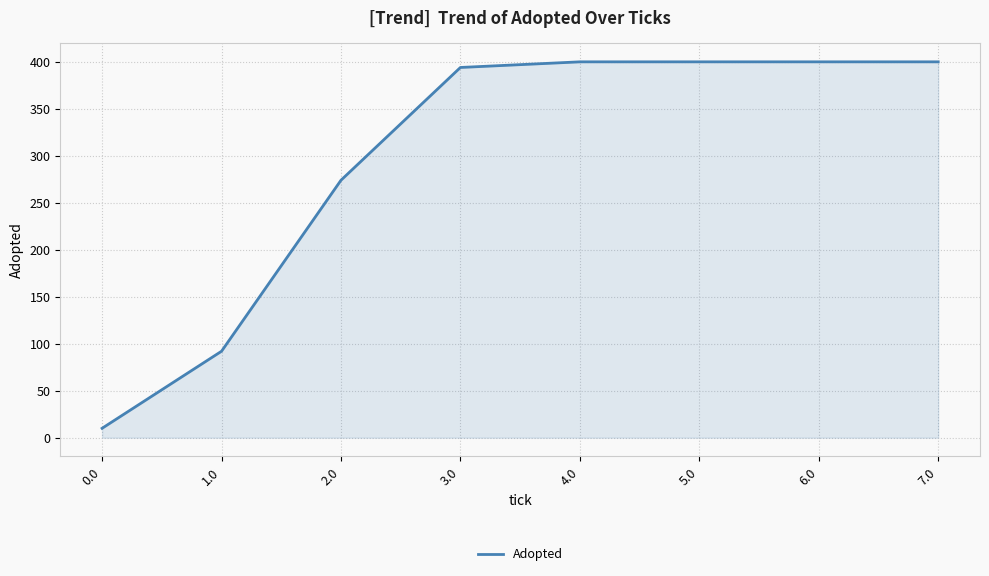

What position from the left is 0.0?

1